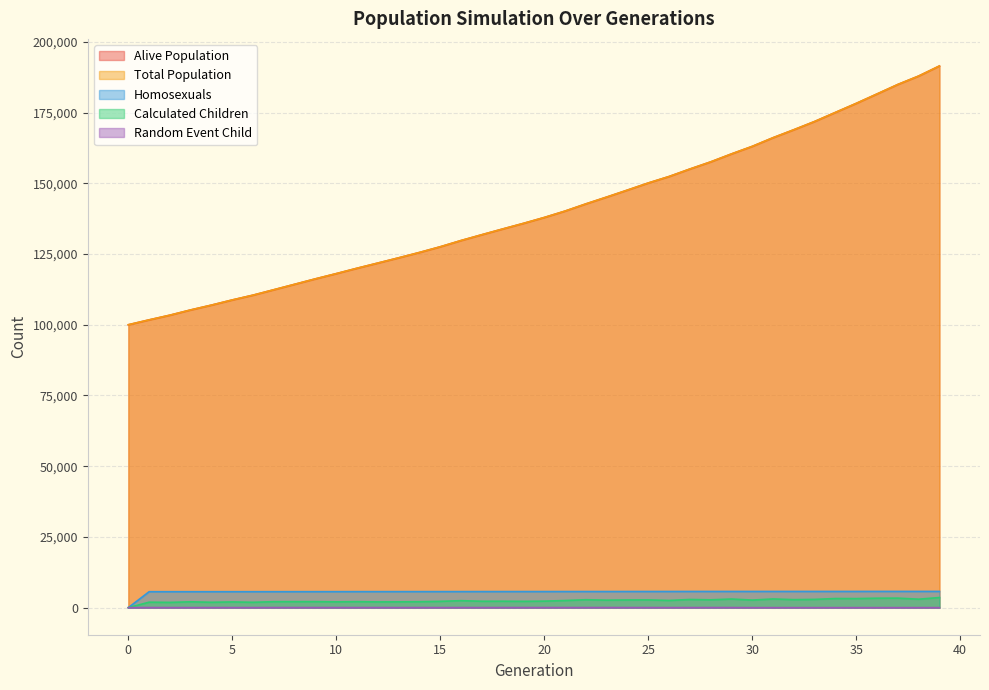

At which label does random_event_child first exceed 24?

1